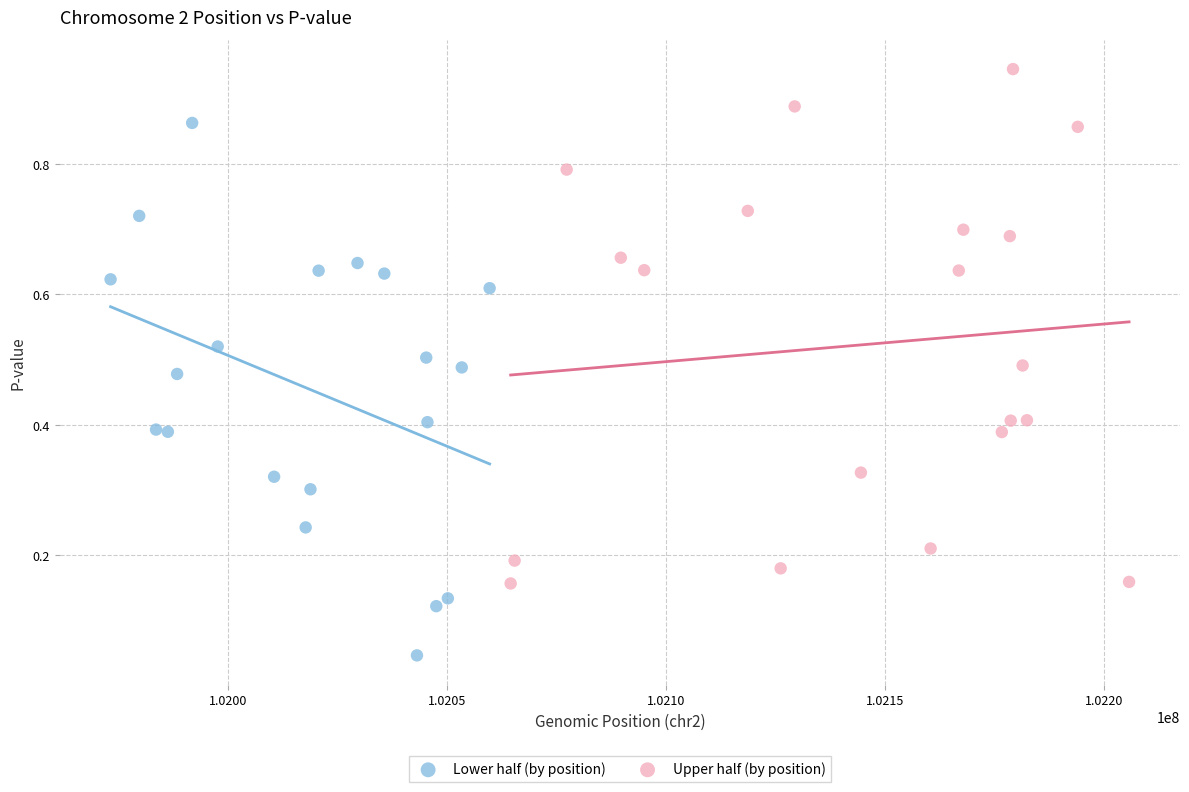

Which series has the widest spread of Y values?

Lower half (by position)